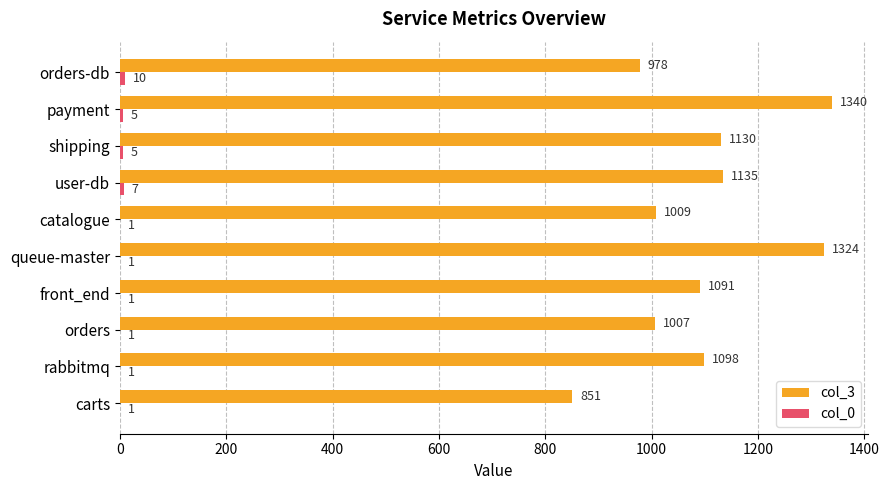

Between carts and catalogue, which series saw the biggest shift?

col_3